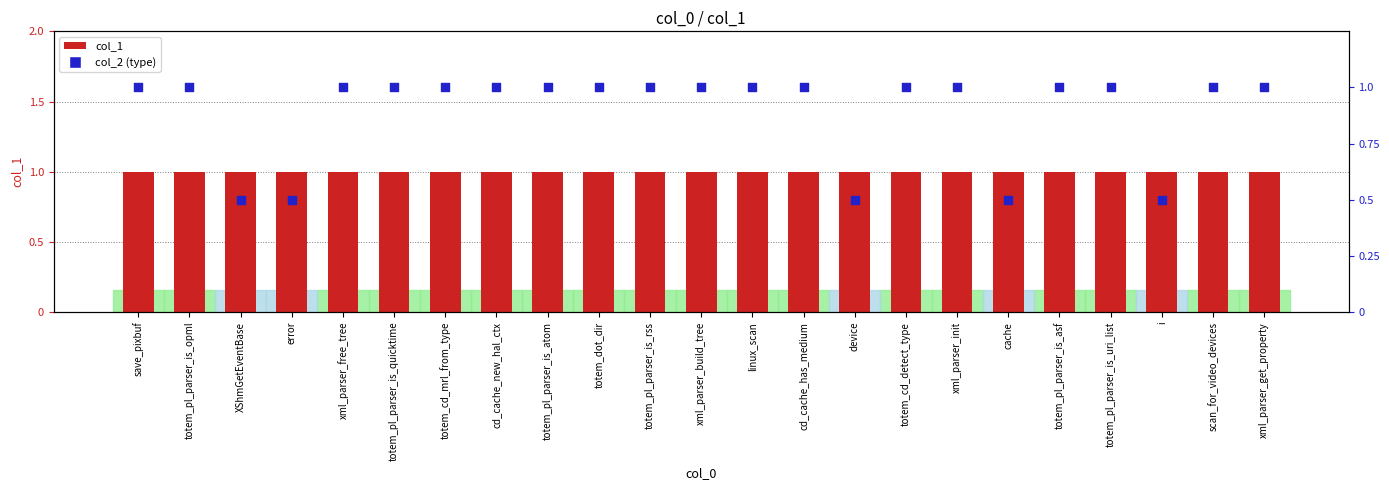

At how many categories does at least one series exceed 0?

23